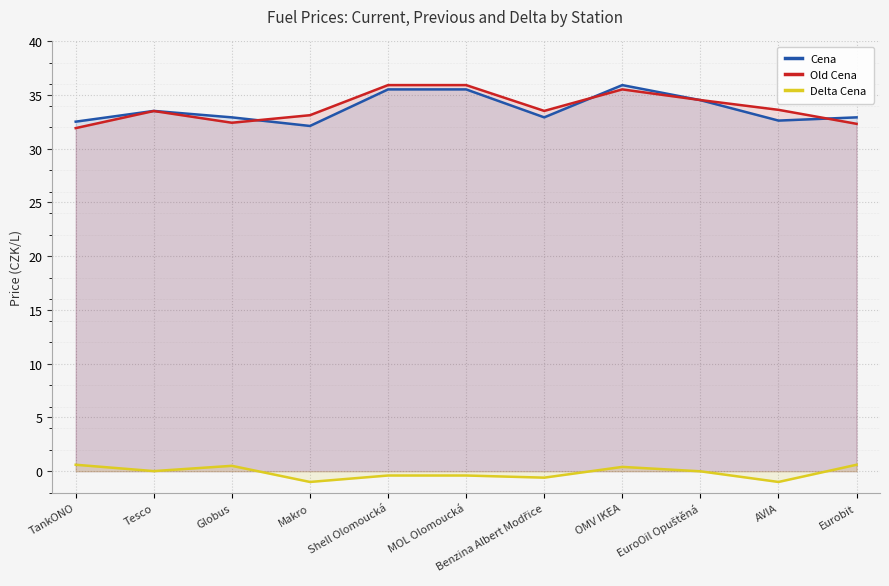

The value of Old Cena at Shell Olomoucká is 18.0. True or false?

False